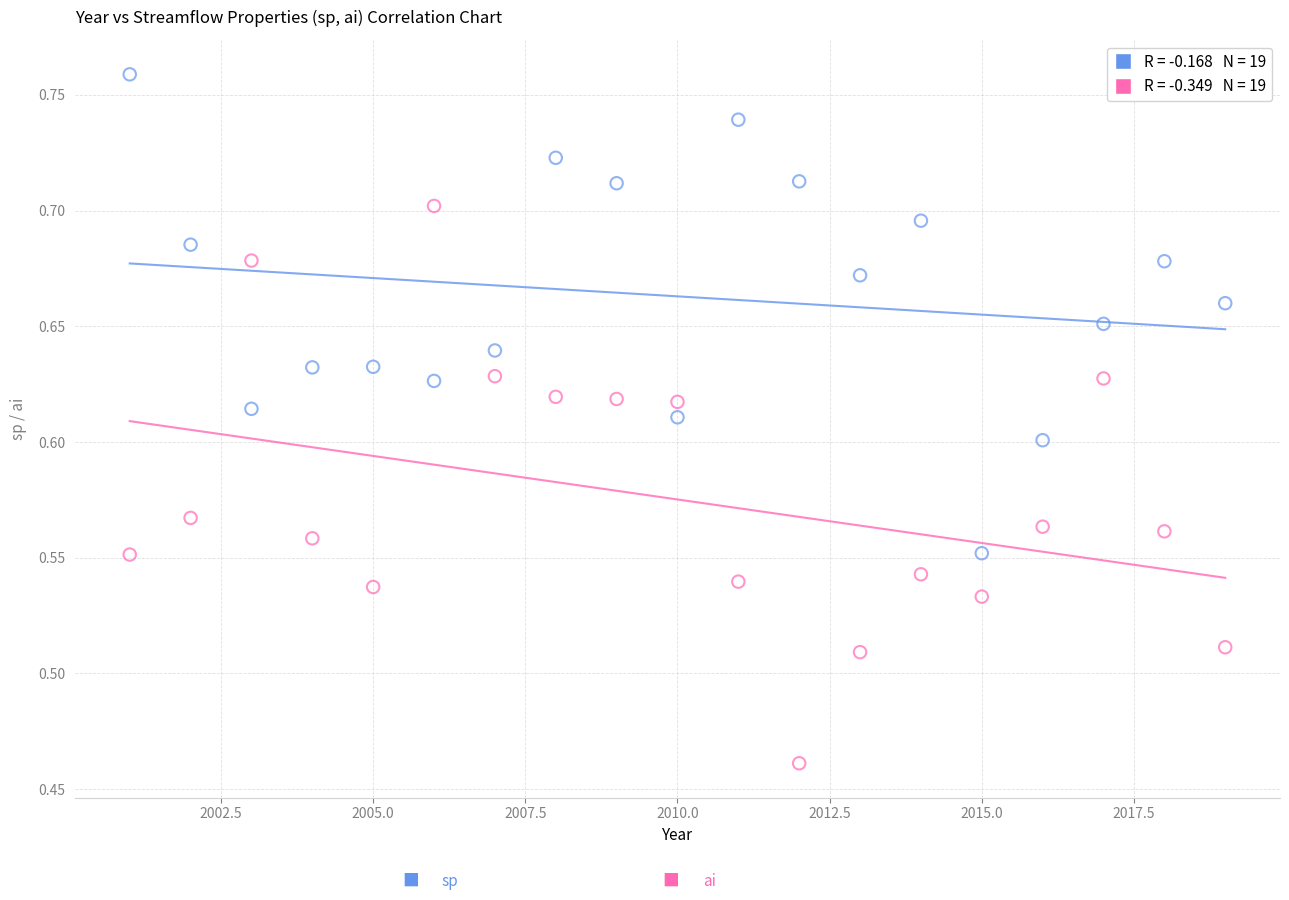

Across all data points, what is the range of Y values (max minus min)?

0.3